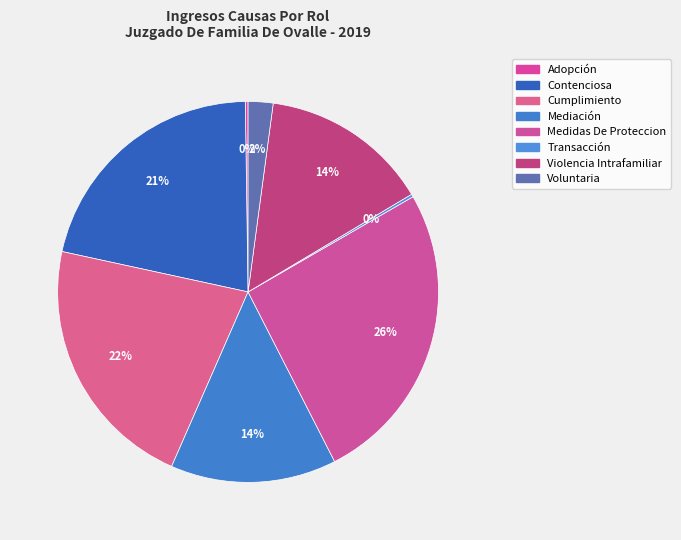

What percentage is the Violencia Intrafamiliar slice, to the nearest percent?

14%